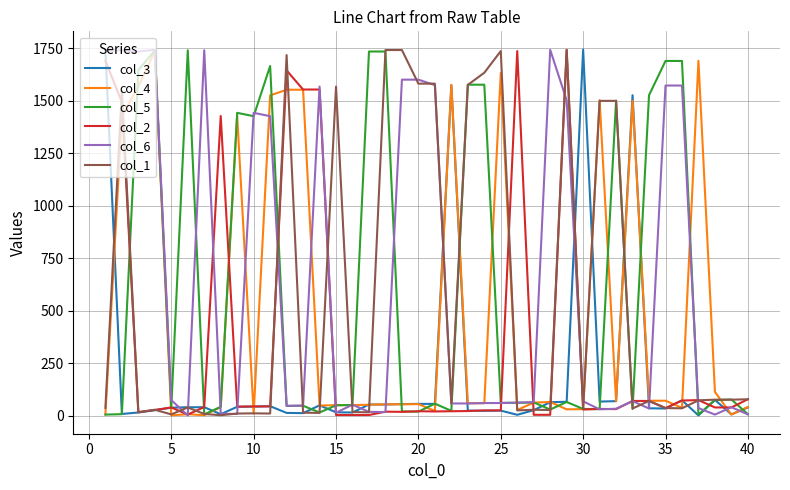

At which category does col_1 reach its first local valley?

5